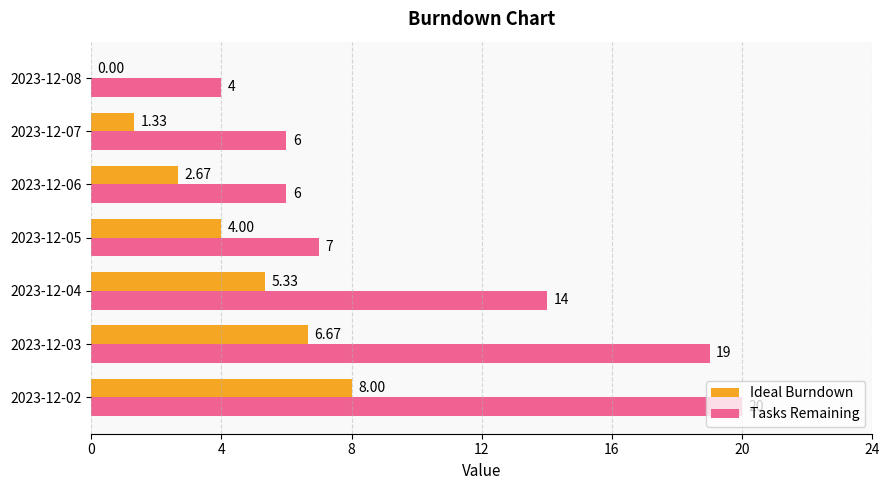

What is the sum of all Tasks Remaining values?

76.0